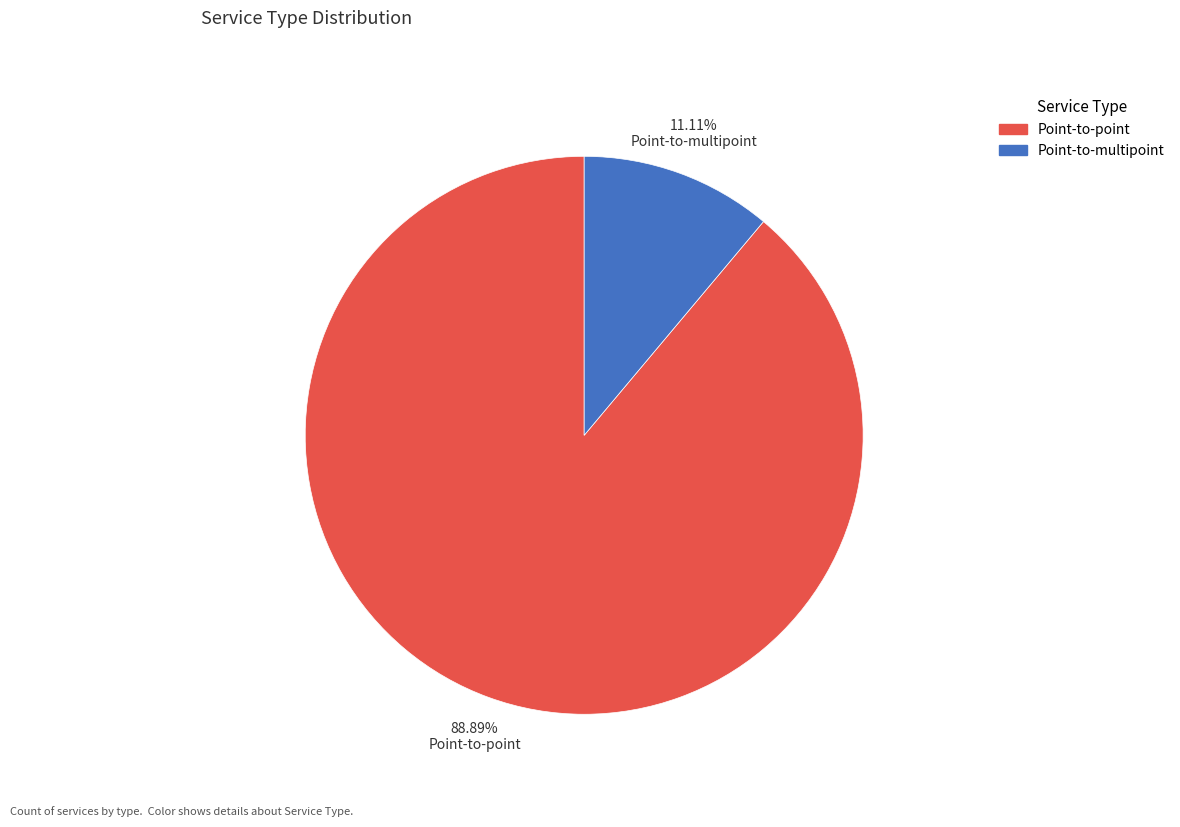

The Point-to-point slice represents 89% of the pie. True or false?

True